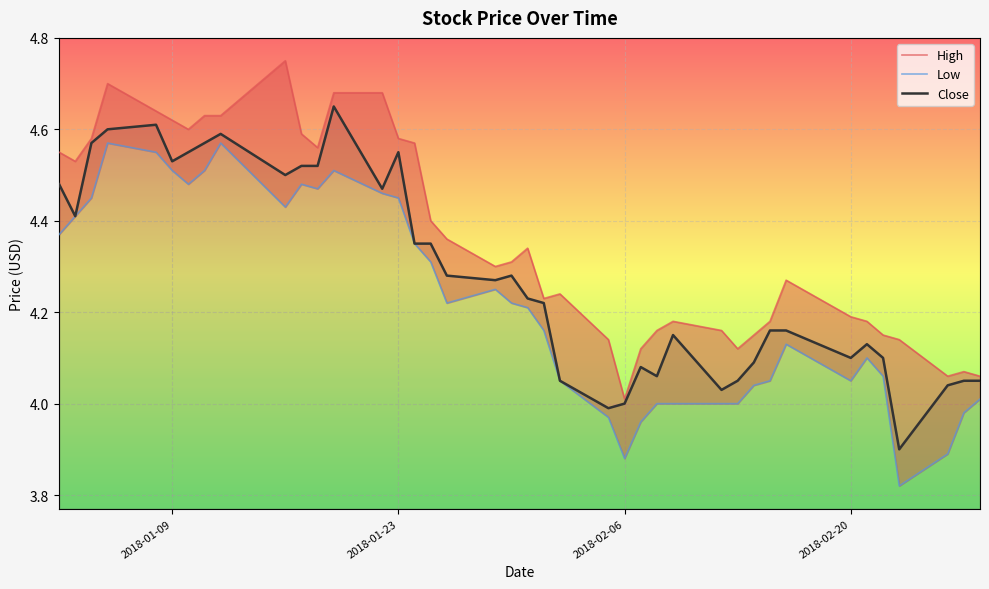

What is the lowest value of the Close series?

3.9